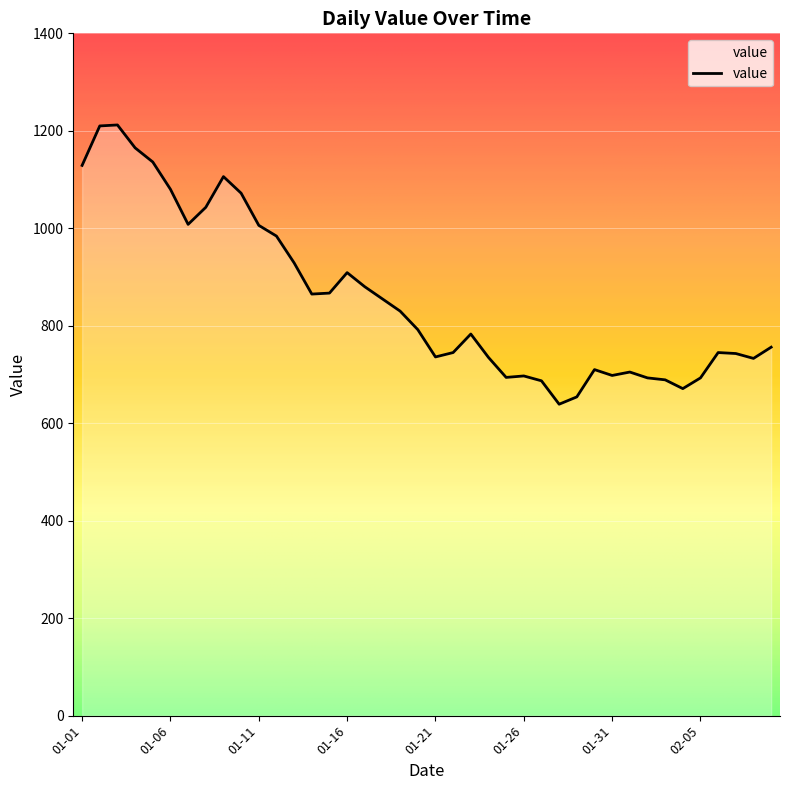

What is the maximum value shown in the chart?

1212